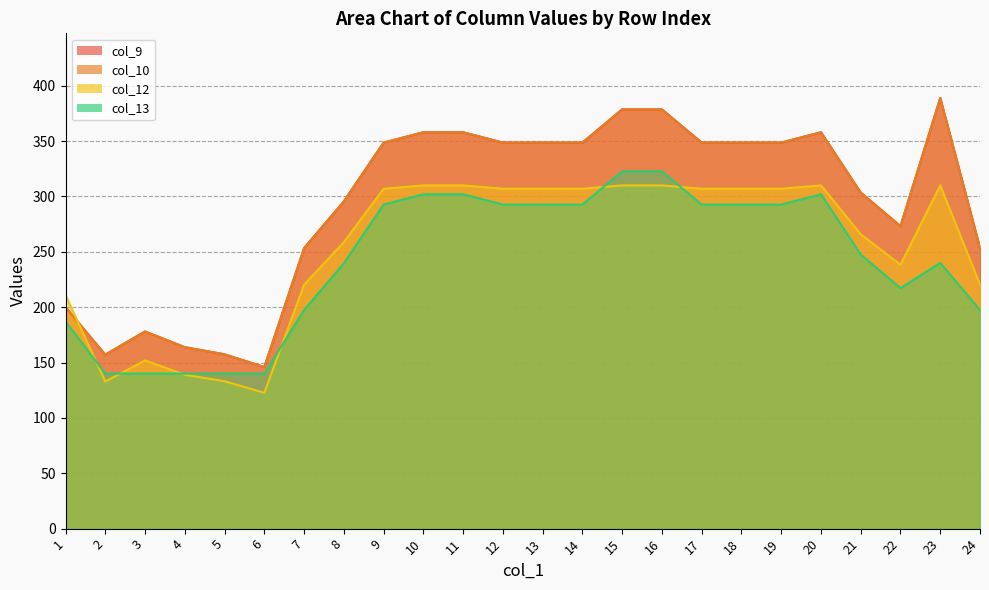

At which category does col_9 reach its first local valley?

2